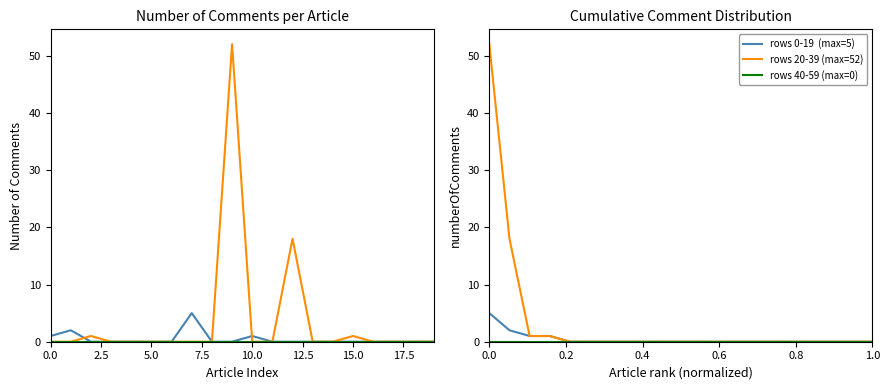

Rank the series by their maximum value, from highest to lowest.

numberOfComments (rows 20-39), rows 20-39 (max=52), numberOfComments (rows 0-19), rows 0-19  (max=5), numberOfComments (rows 40-59), rows 40-59 (max=0)